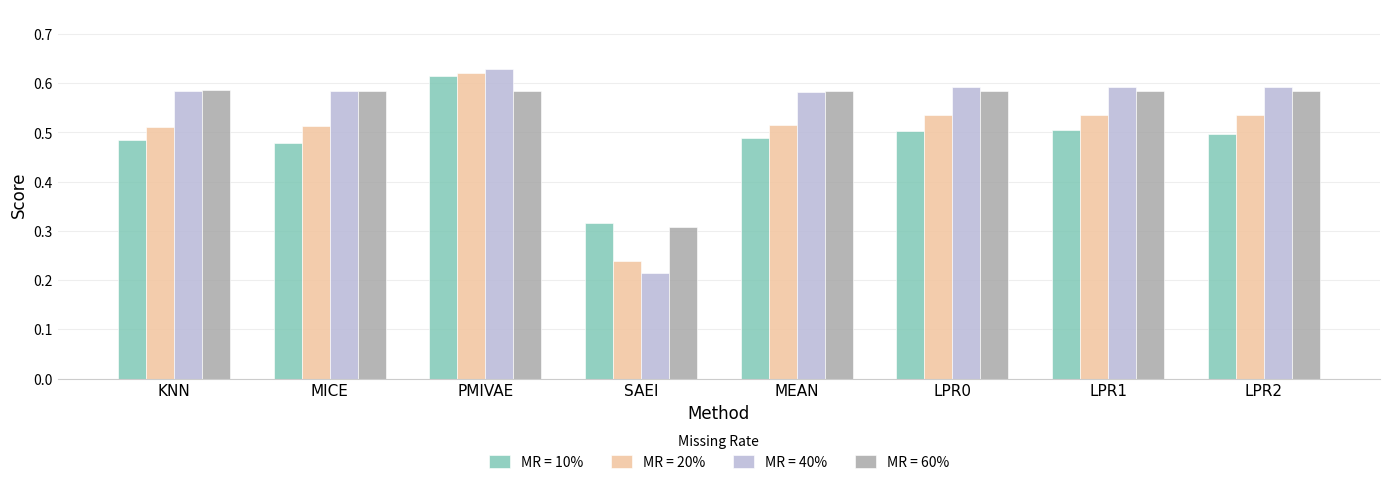

At which label does MR = 10% reach its minimum?

SAEI